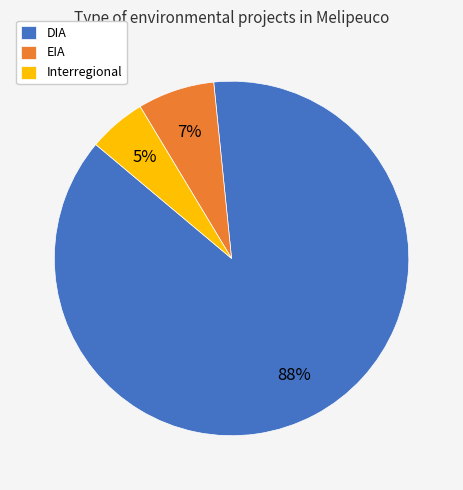

What is the smallest slice in the pie chart?

Interregional